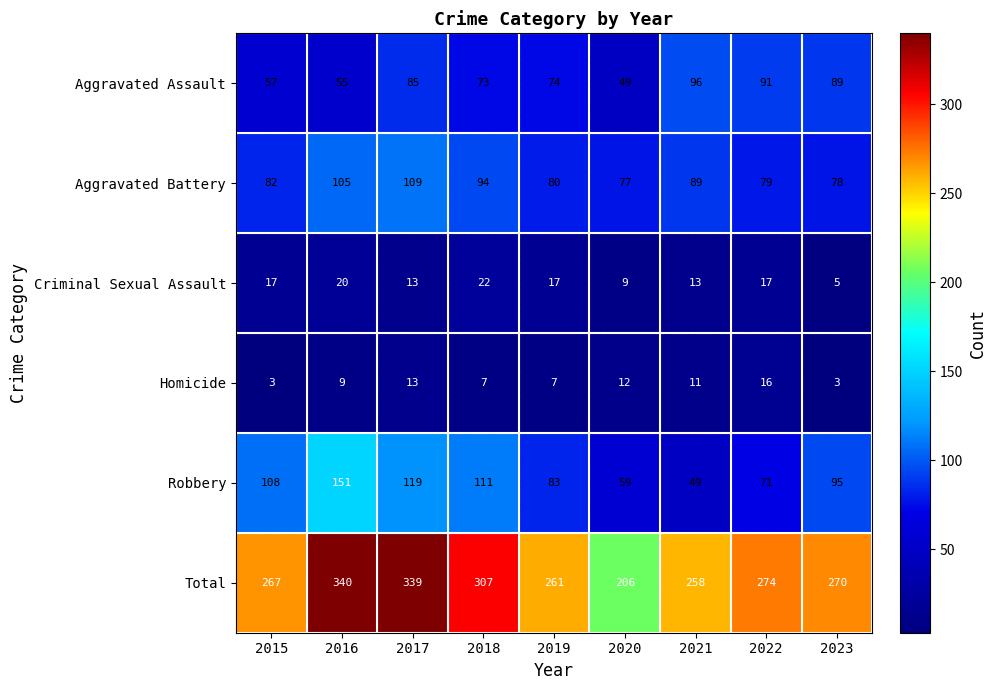

What is the minimum value shown in the chart?

3